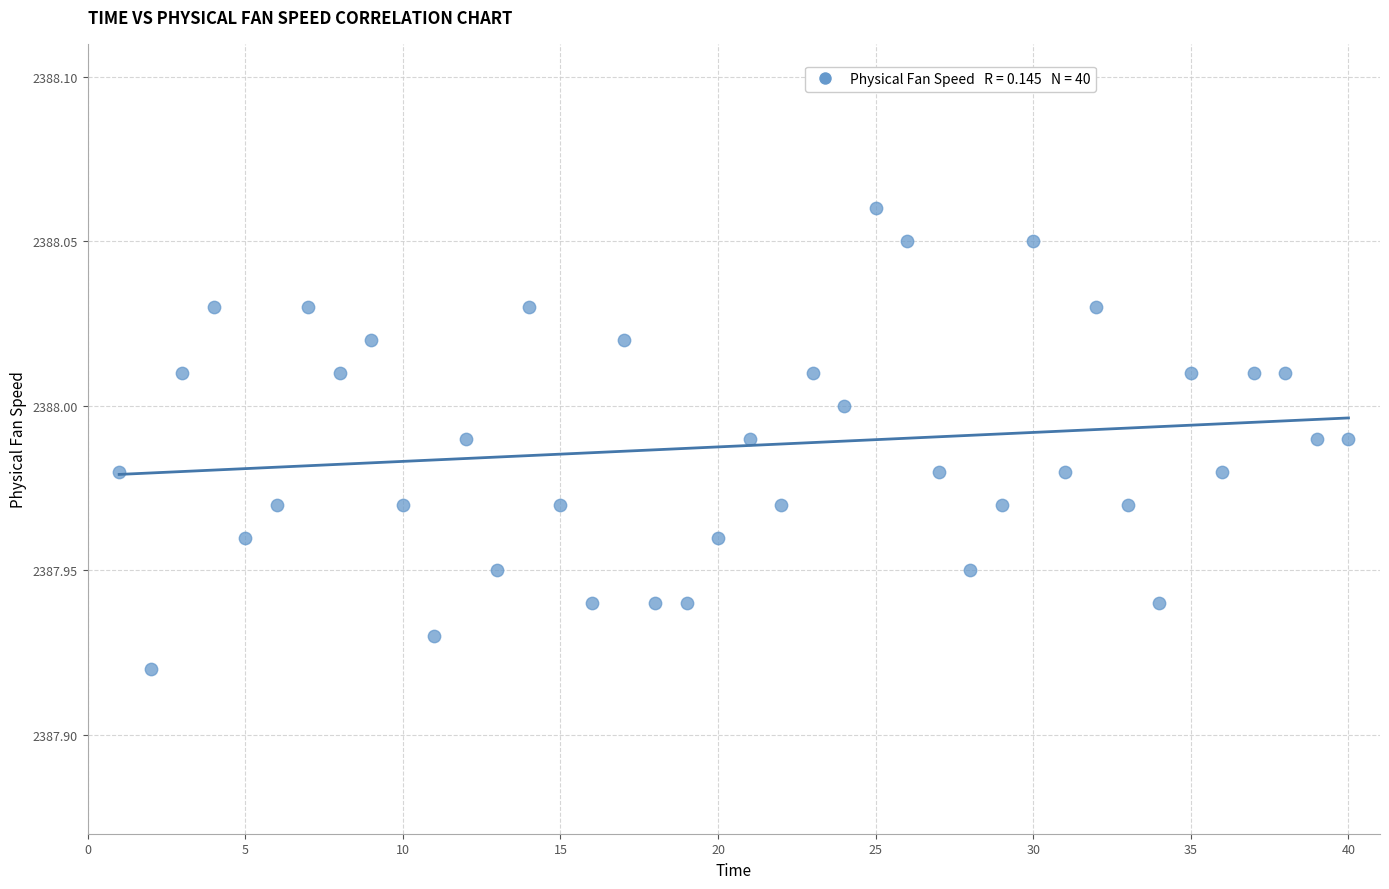

What is the range of X values (max minus min)?

39.0